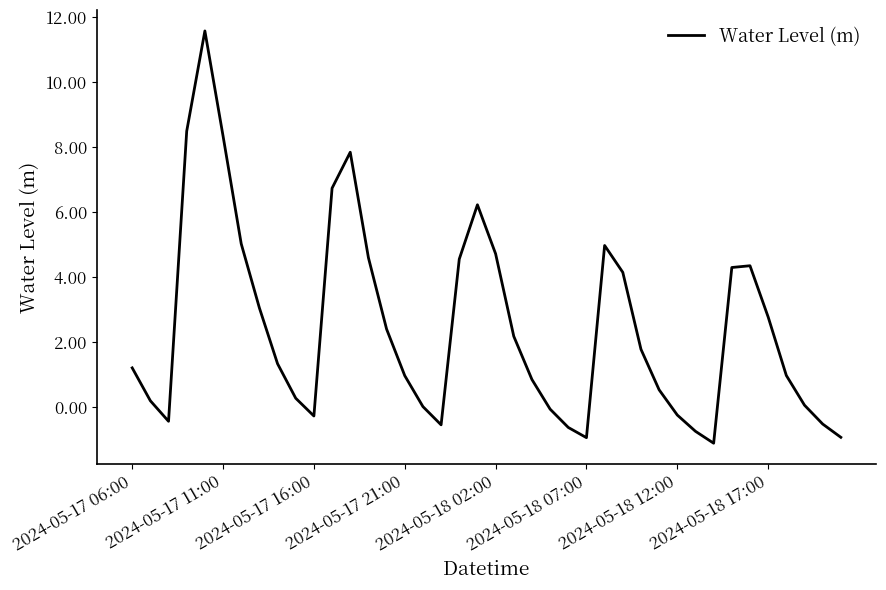

What is the maximum value shown in the chart?

11.6